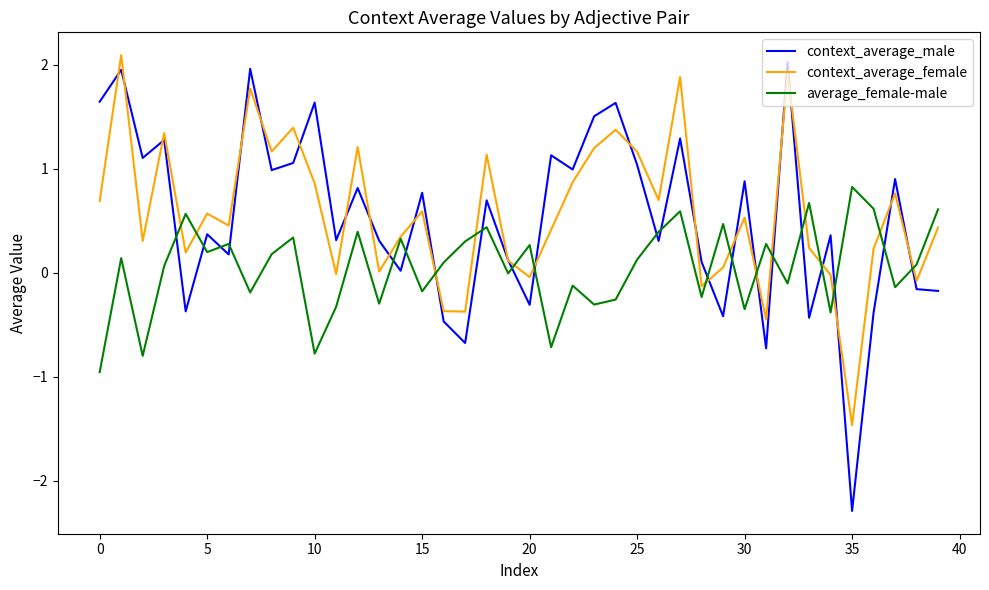

What is the difference between the maximum and second lowest values in the context_average_female series?

2.5